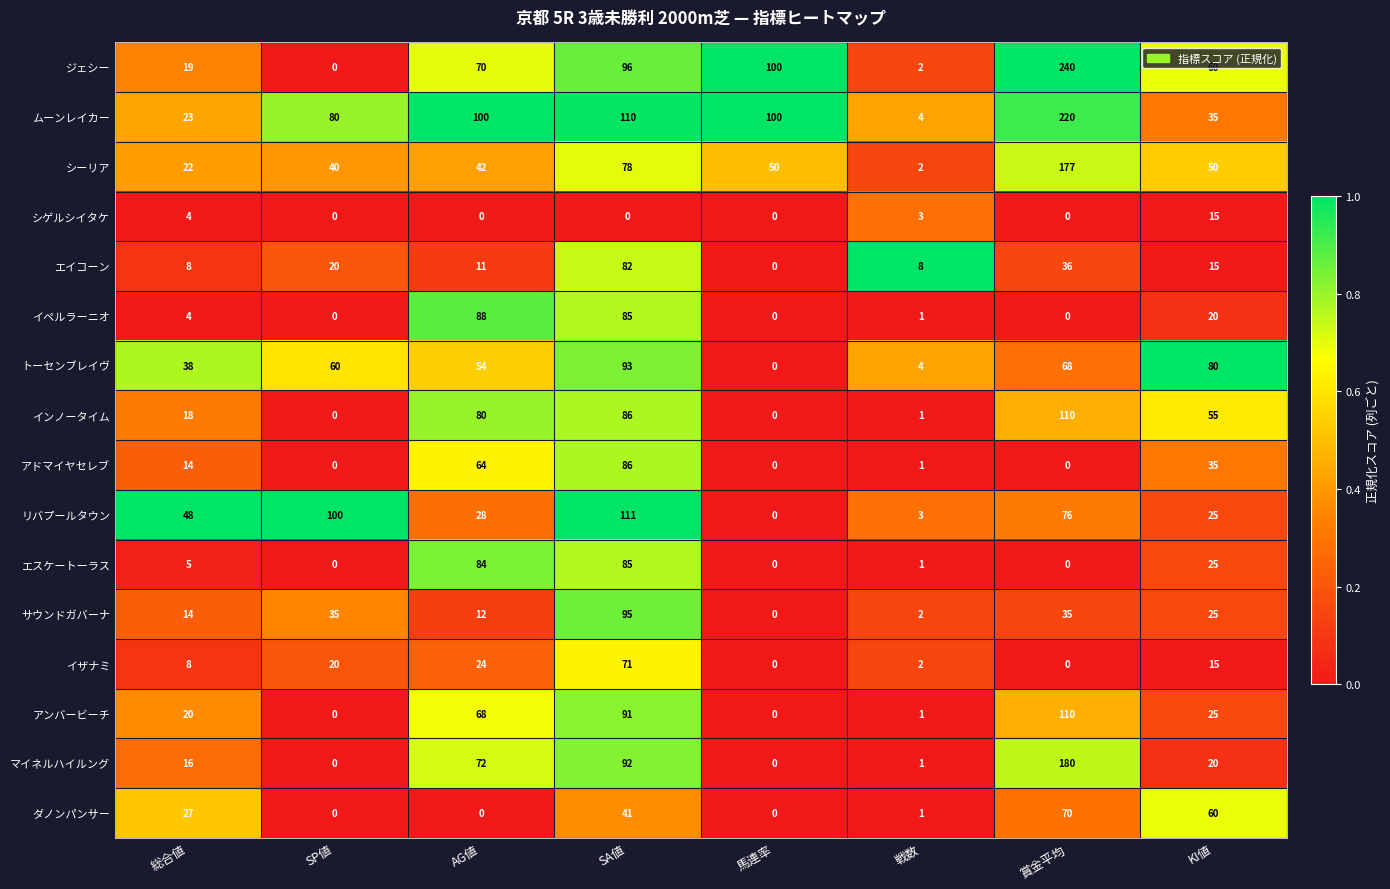

What is the total value across all series at SP値?

355